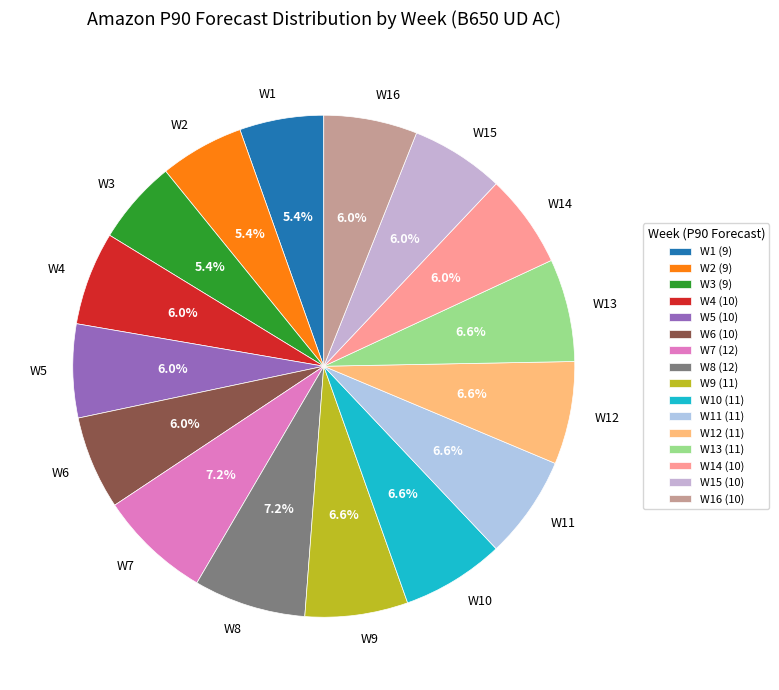

Approximately how many times larger is the value at W1 compared to W3?

1.0